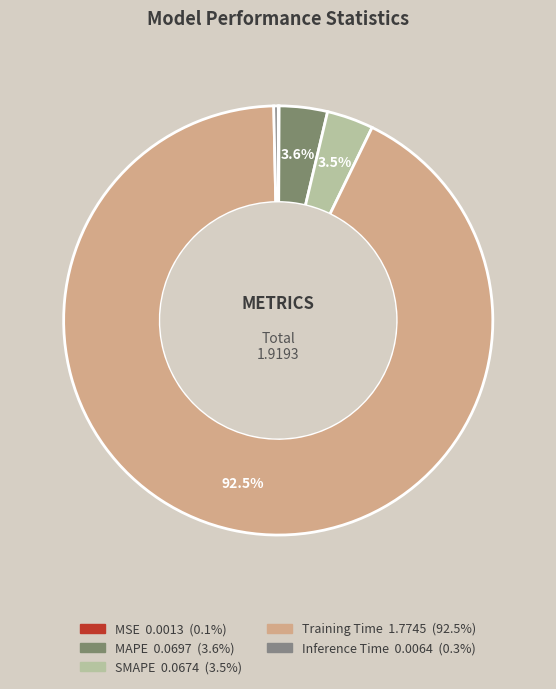

Is it true that MSE is 0% of the pie?

True